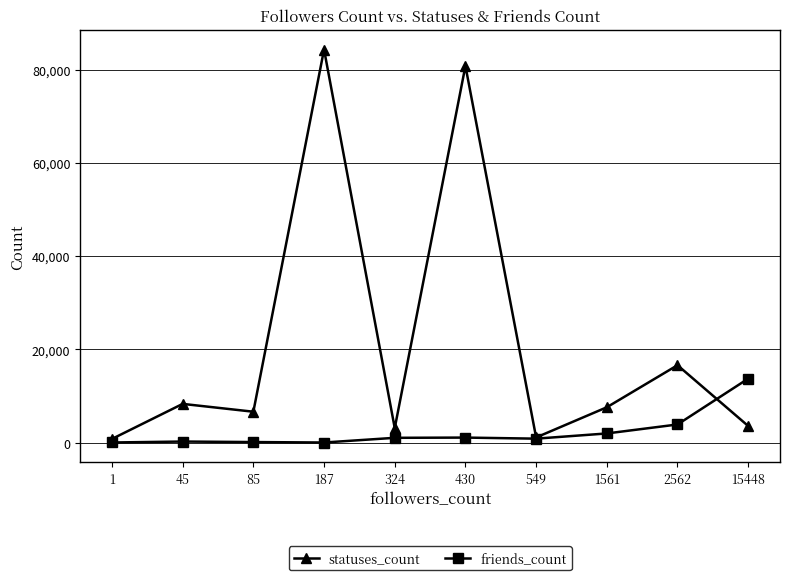

What is the maximum value for friends_count?

13750